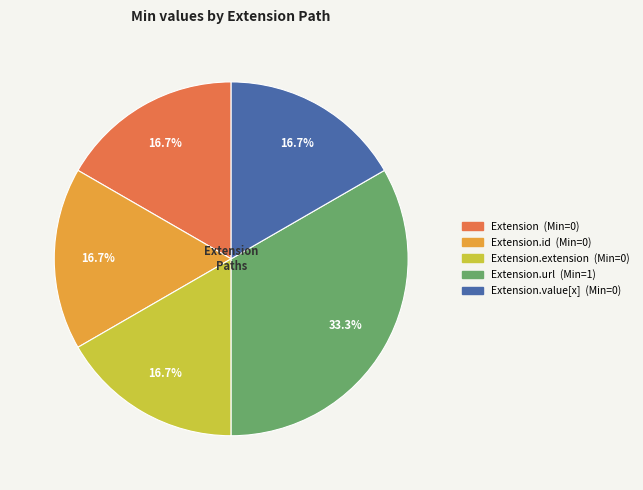

Is there any slice that represents more than half of the pie?

No